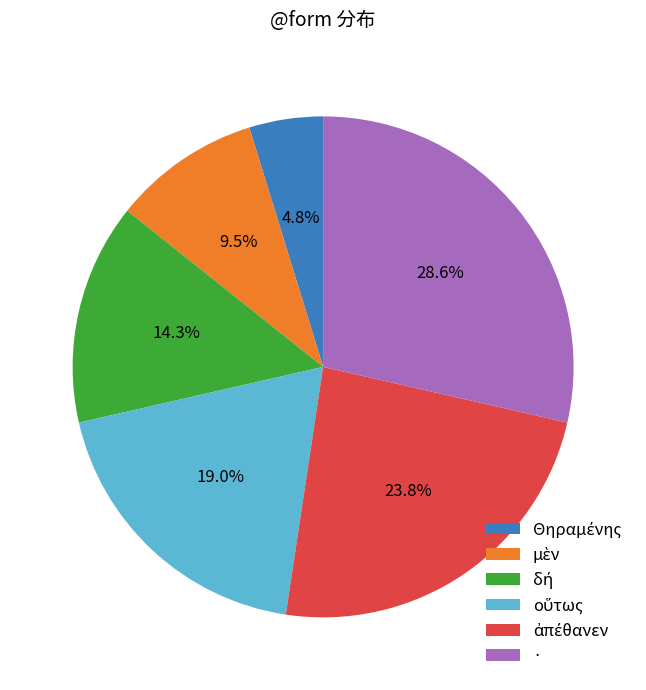

Which category has the biggest portion of the pie?

·